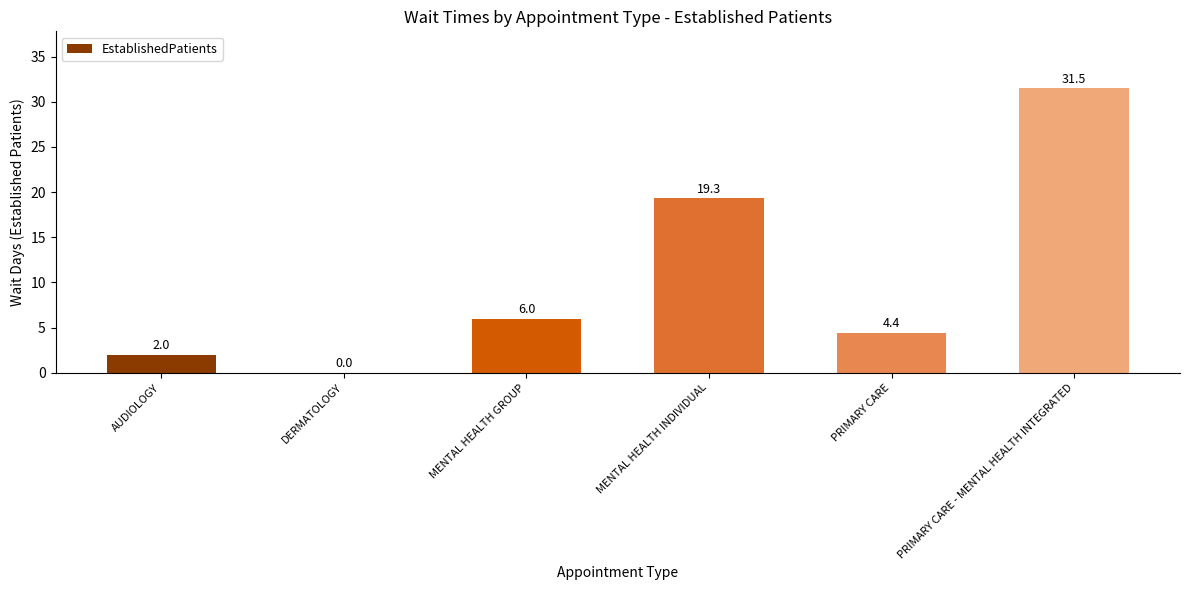

What is the sum of all values?

63.2